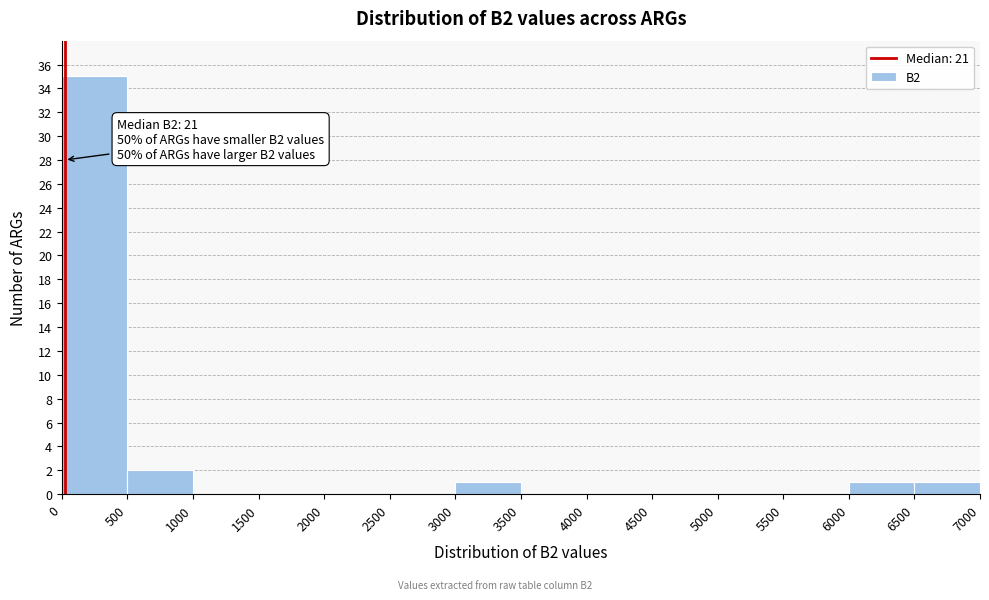

Over which range of the x-axis is the bar tallest?

0 to 500